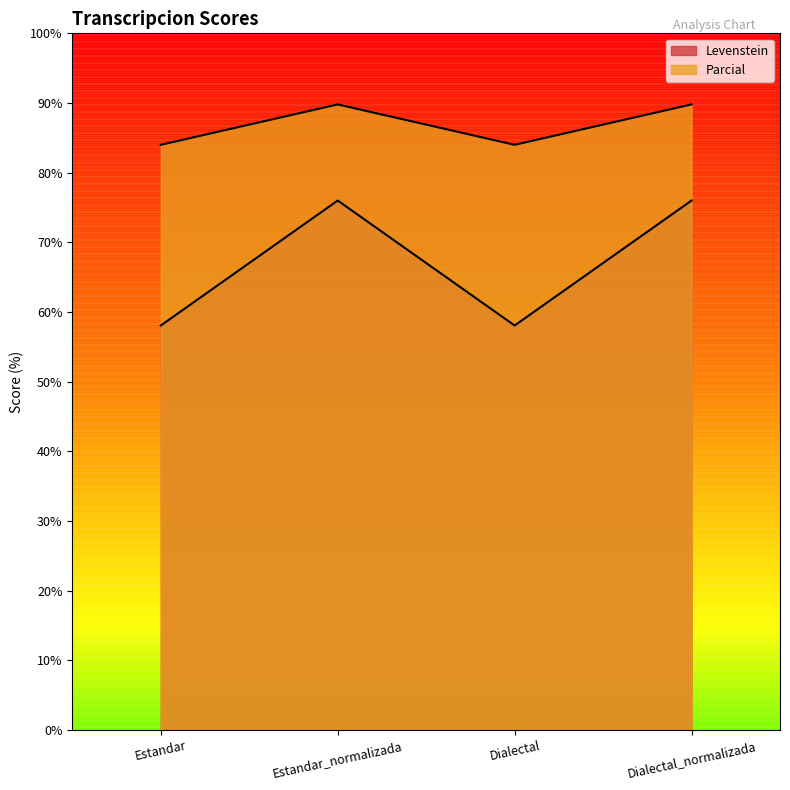

What is the value of the Levenstein point at the 1st from the left?

58.1